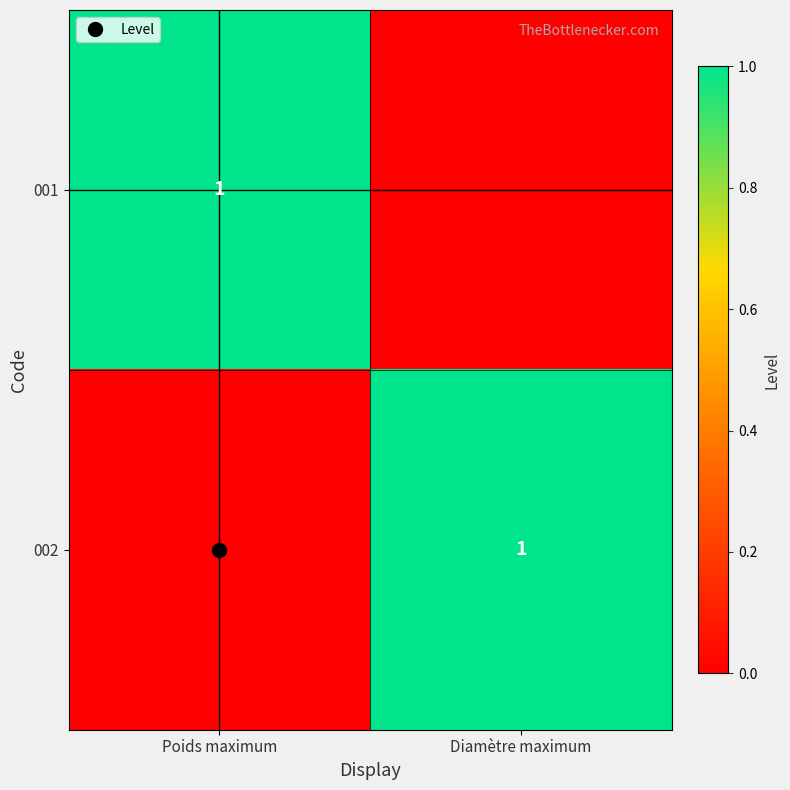

At which label is 001 closest to 0?

Diamètre maximum